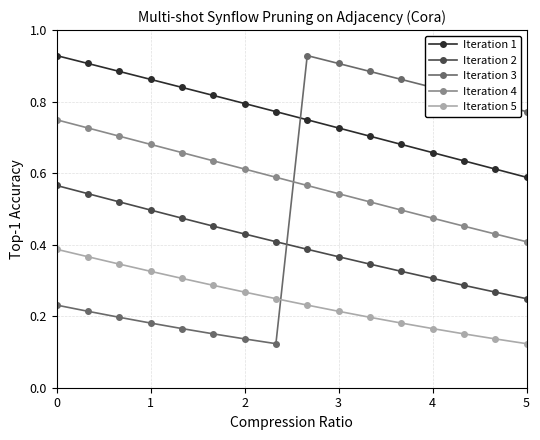

Which series has the largest total across all categories?

Iteration 1